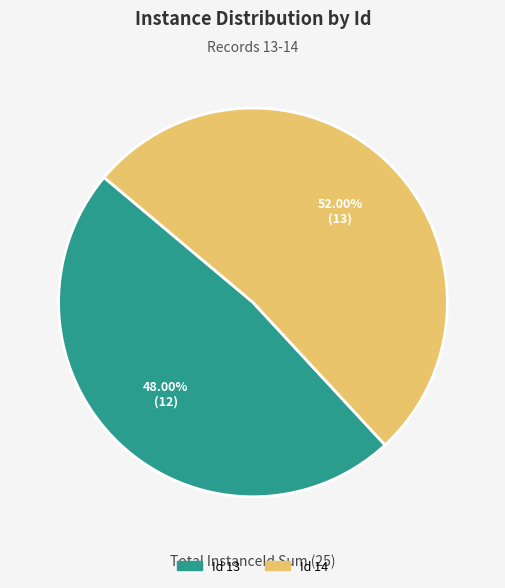

Which category has the smallest portion of the pie?

Id 13